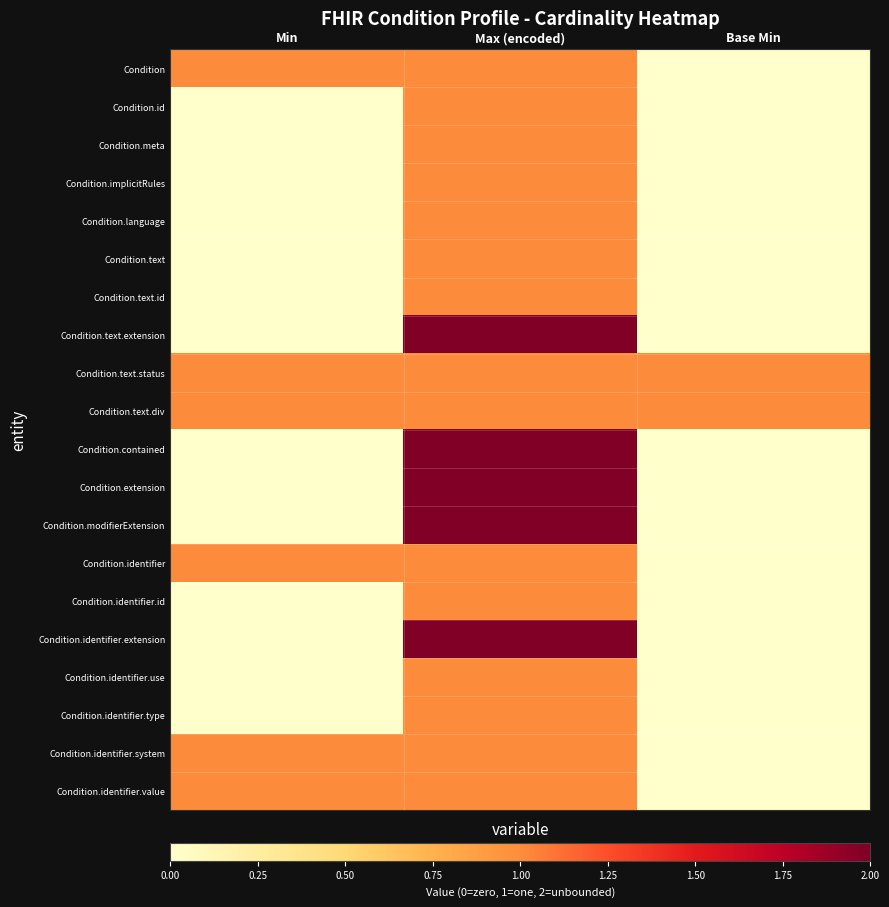

Reading left to right, transcribe all the data shown in this chart.

Condition: Min=1	Max (encoded)=1	Base Min=0
Condition.id: Min=0	Max (encoded)=1	Base Min=0
Condition.meta: Min=0	Max (encoded)=1	Base Min=0
Condition.implicitRules: Min=0	Max (encoded)=1	Base Min=0
Condition.language: Min=0	Max (encoded)=1	Base Min=0
Condition.text: Min=0	Max (encoded)=1	Base Min=0
Condition.text.id: Min=0	Max (encoded)=1	Base Min=0
Condition.text.extension: Min=0	Max (encoded)=2	Base Min=0
Condition.text.status: Min=1	Max (encoded)=1	Base Min=1
Condition.text.div: Min=1	Max (encoded)=1	Base Min=1
Condition.contained: Min=0	Max (encoded)=2	Base Min=0
Condition.extension: Min=0	Max (encoded)=2	Base Min=0
Condition.modifierExtension: Min=0	Max (encoded)=2	Base Min=0
Condition.identifier: Min=1	Max (encoded)=1	Base Min=0
Condition.identifier.id: Min=0	Max (encoded)=1	Base Min=0
Condition.identifier.extension: Min=0	Max (encoded)=2	Base Min=0
Condition.identifier.use: Min=0	Max (encoded)=1	Base Min=0
Condition.identifier.type: Min=0	Max (encoded)=1	Base Min=0
Condition.identifier.system: Min=1	Max (encoded)=1	Base Min=0
Condition.identifier.value: Min=1	Max (encoded)=1	Base Min=0